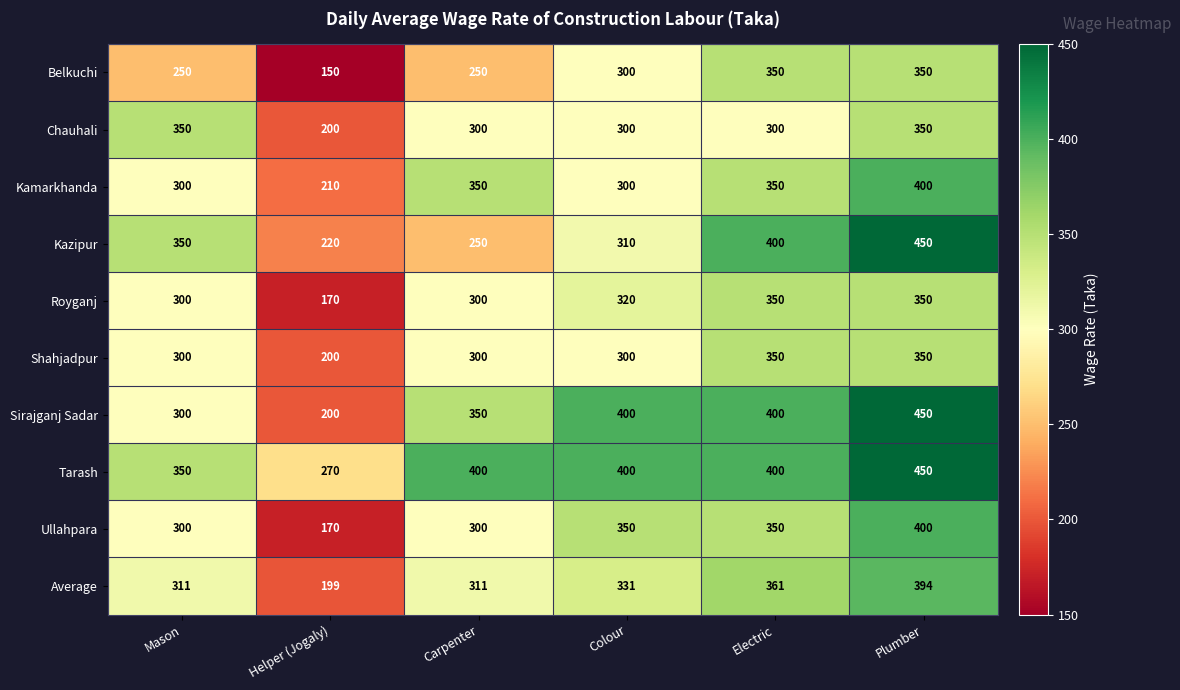

How many Shahjadpur values are between 300 and 350?

5